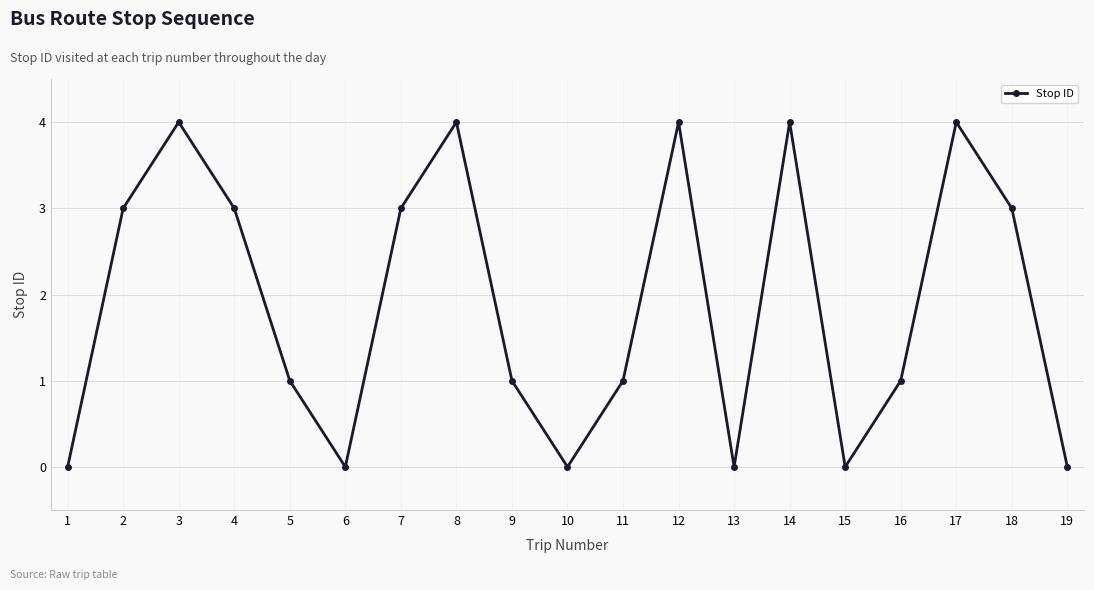

The value at 3 is 4. True or false?

True